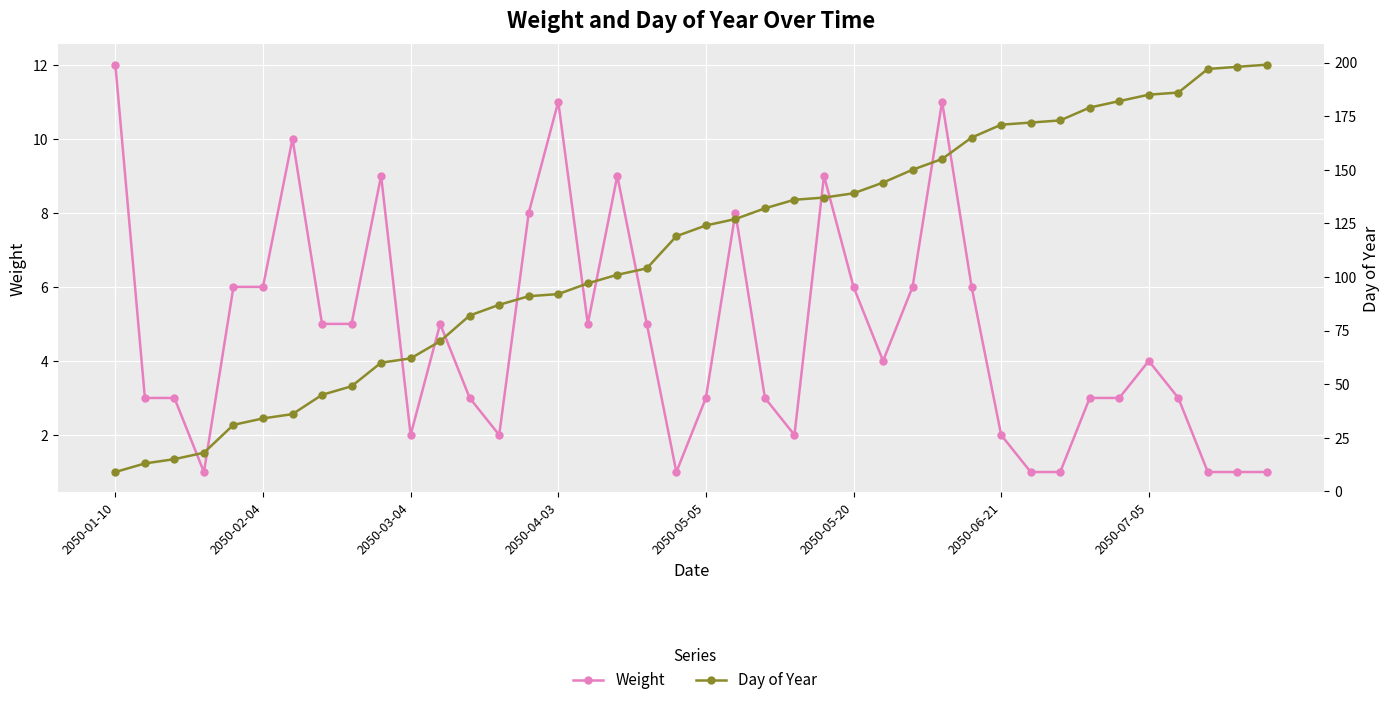

How many categories are shown in the chart?

40